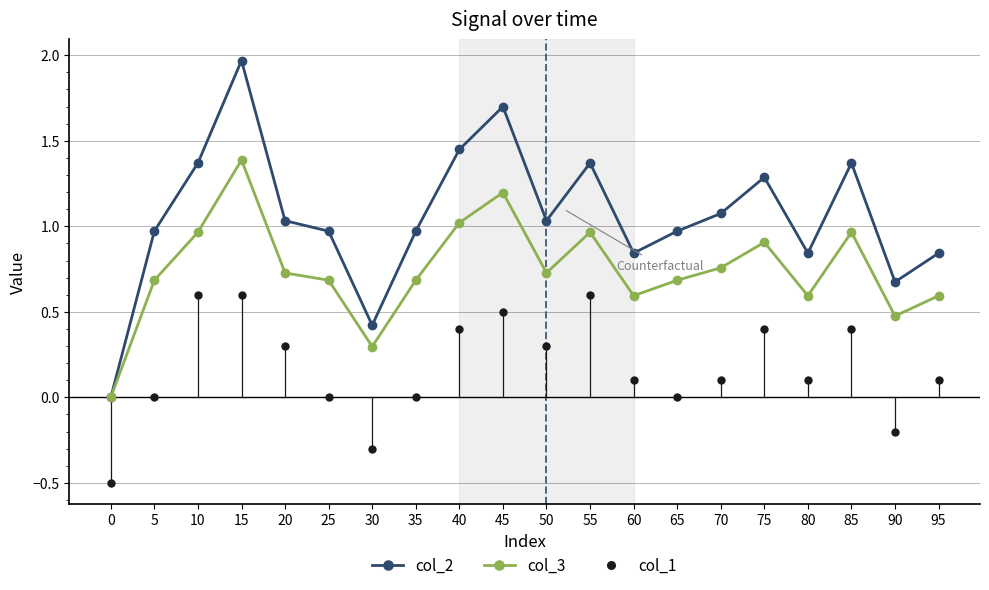

What is the value of the col_3 point at the 20th from the left?

0.6